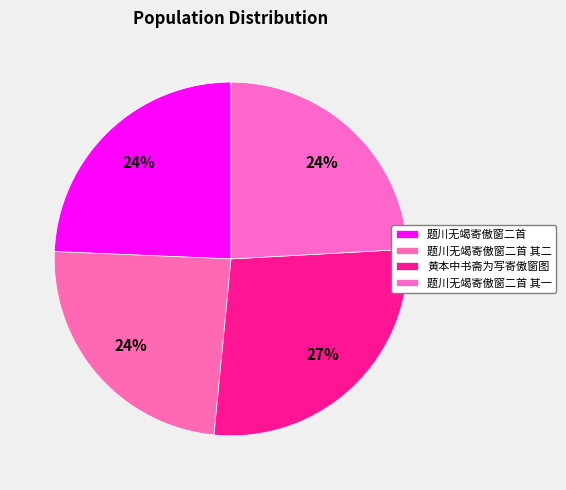

Count the number of slices in the pie.

4